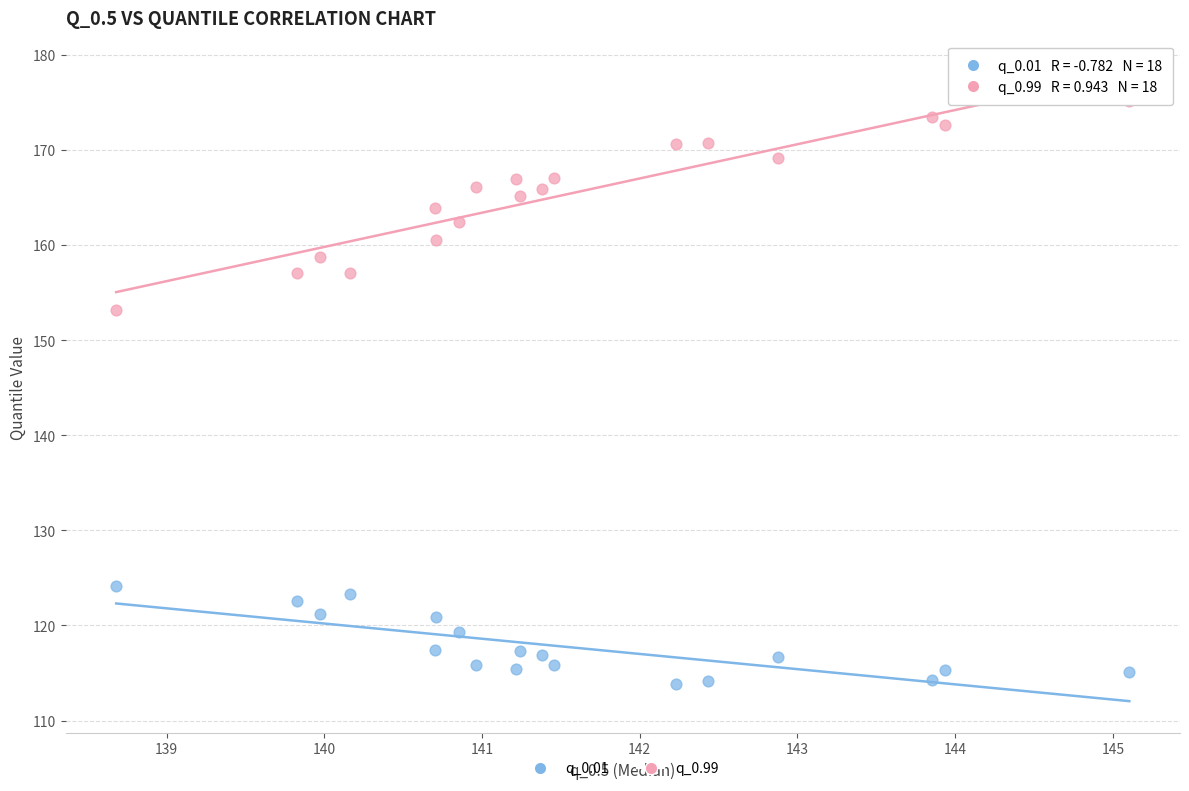

Across all series, what Y value is closest to 144?

153.2